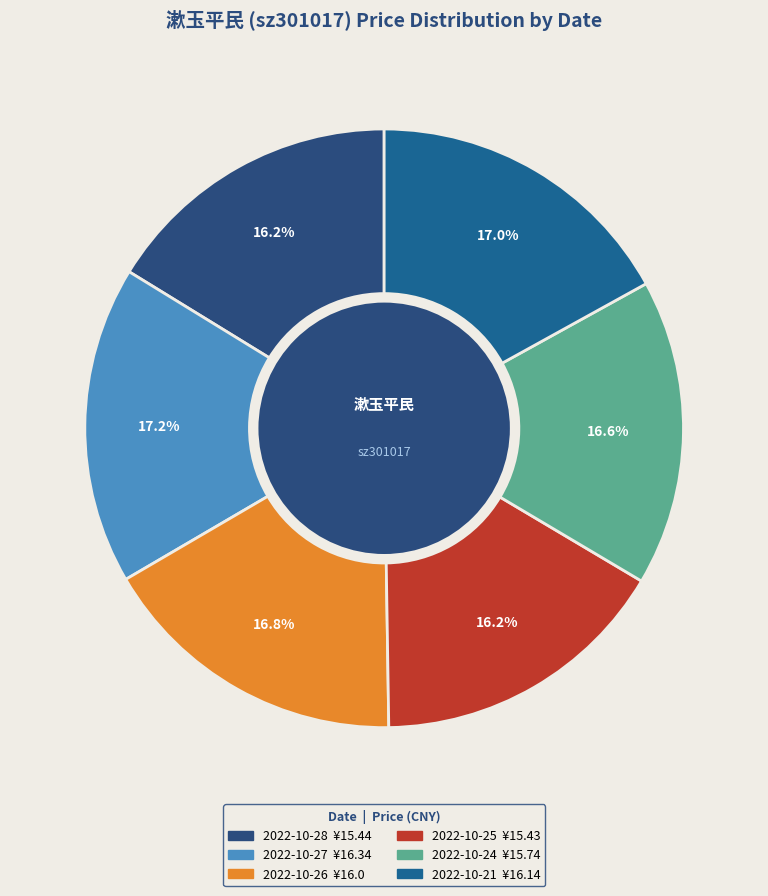

Which slice is the largest?

2022-10-27